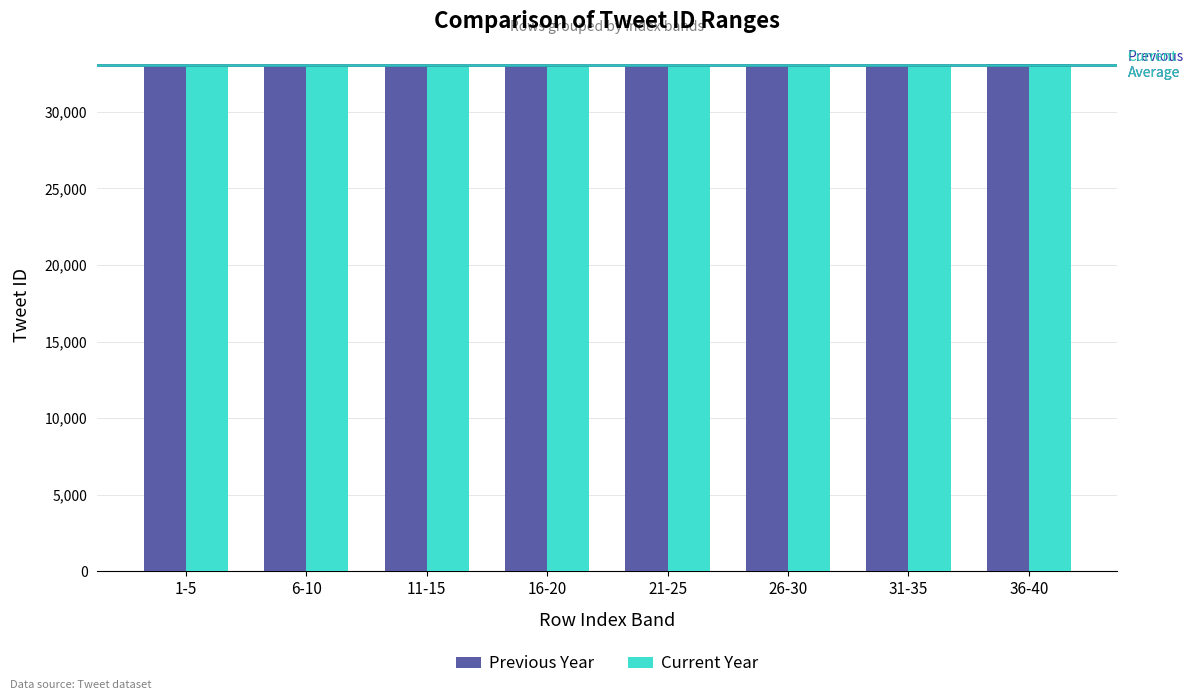

What is the sum of all Previous Year values?

264636